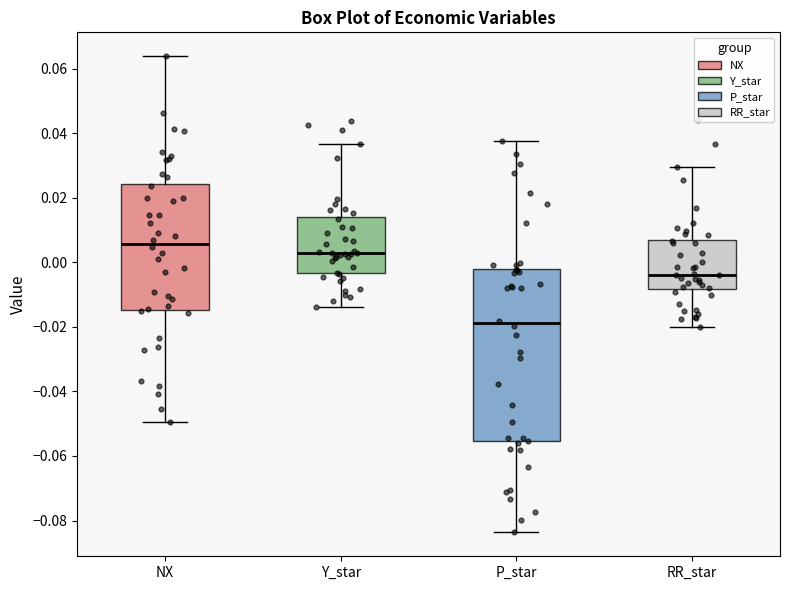

Where does the upper whisker of the box for P_star end on the y-axis? The values are not printed on the chart, so give them approximately, as read against the axis.

0.038